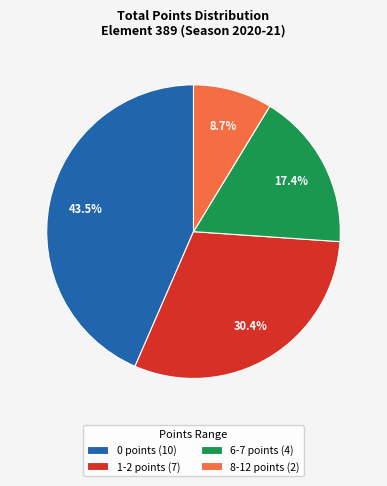

To the nearest percent, what is the average slice percentage?

25%